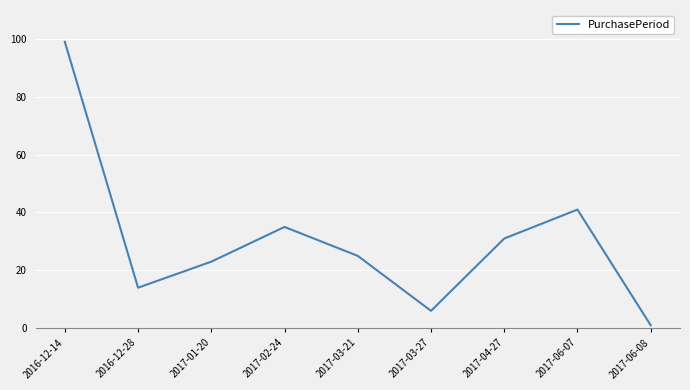

What position from the right is 2016-12-14?

9